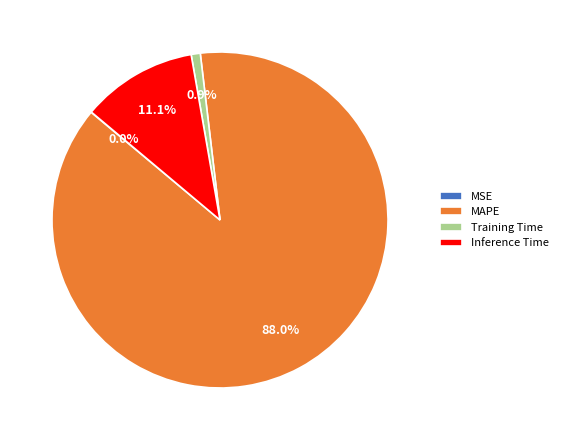

What is the ratio of the value at Training Time to the value at Inference Time?

0.1